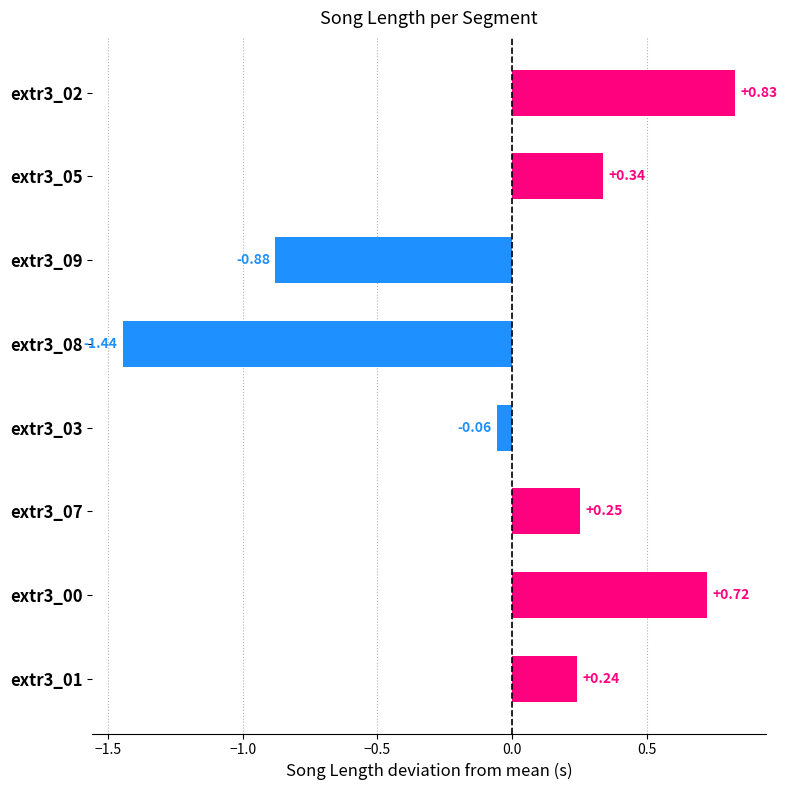

What is the change in value from extr3_09 to extr3_08?

-0.6